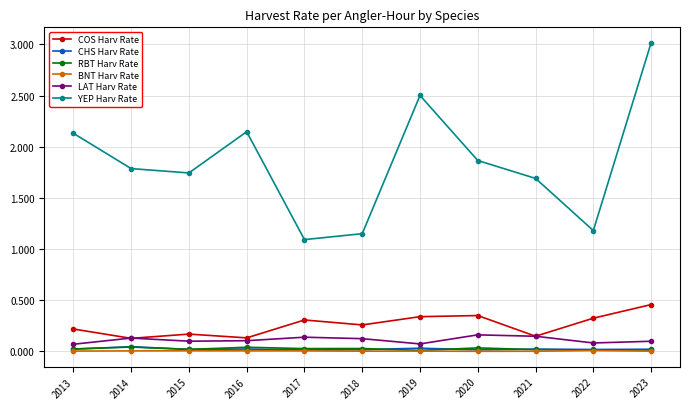

Which series has the widest spread of values?

YEP Harv Rate